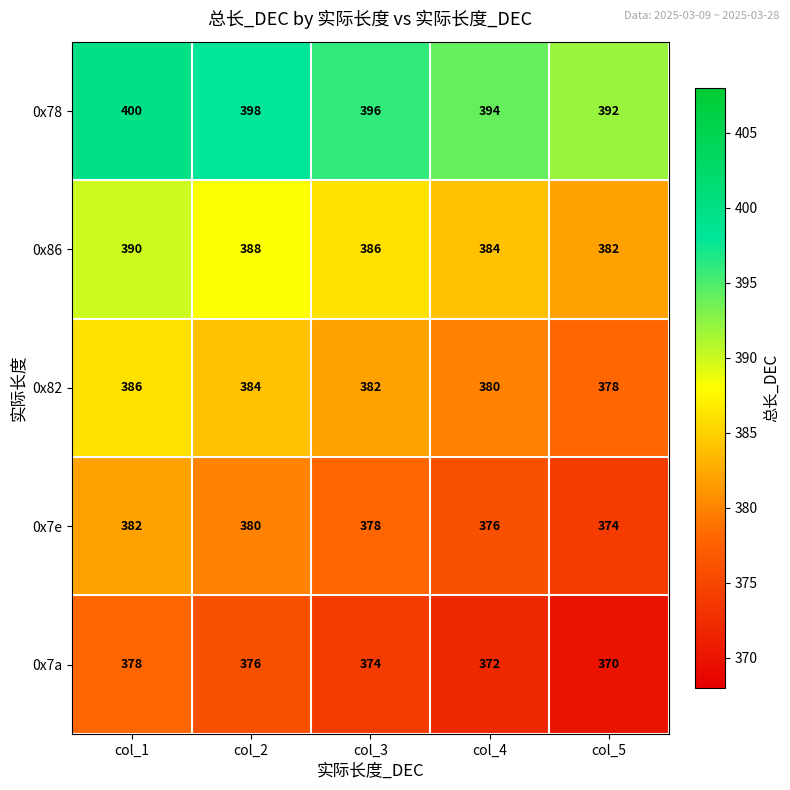

Where does the 0x7e series first go above 378?

col_1